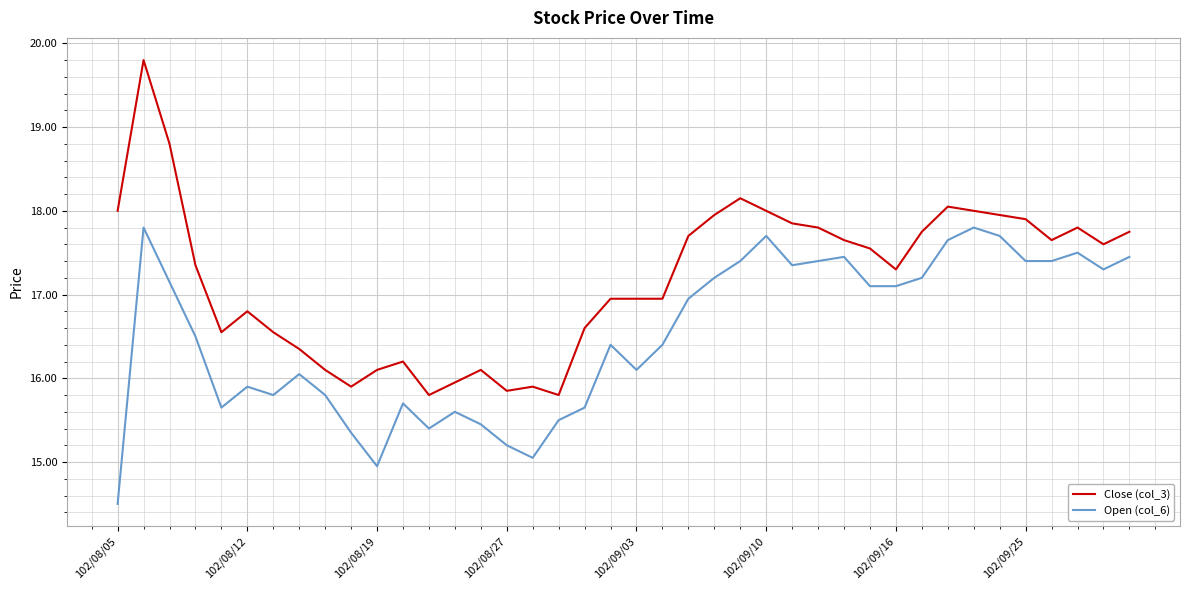

What is the maximum value shown in the chart?

19.8